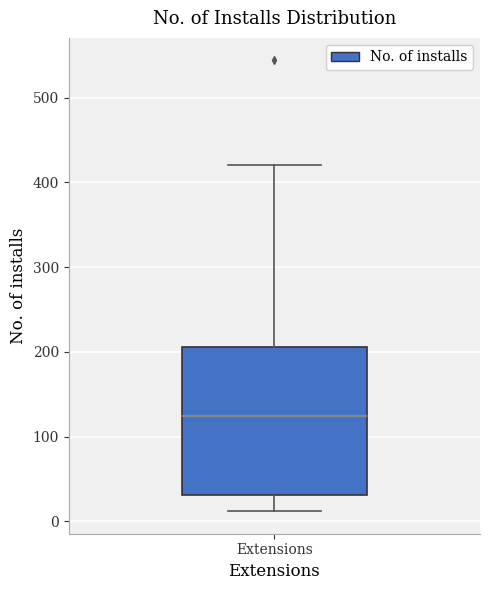

Transcribe this box plot: give where the median line is, the range the box spans, and where the two whiskers end, as read against the y-axis. The values are not printed on the chart, so give them approximately, as read against the axis.

median 120, box 30 to 210, whiskers 10 to 420